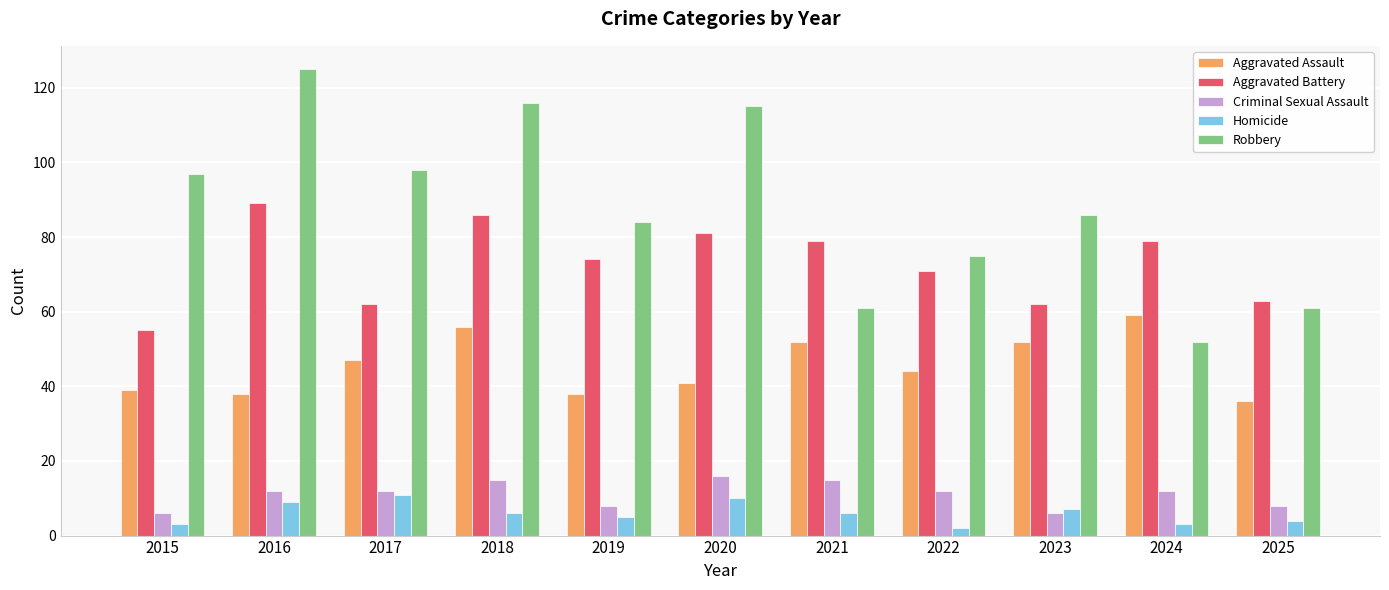

How many series are shown in this chart?

5